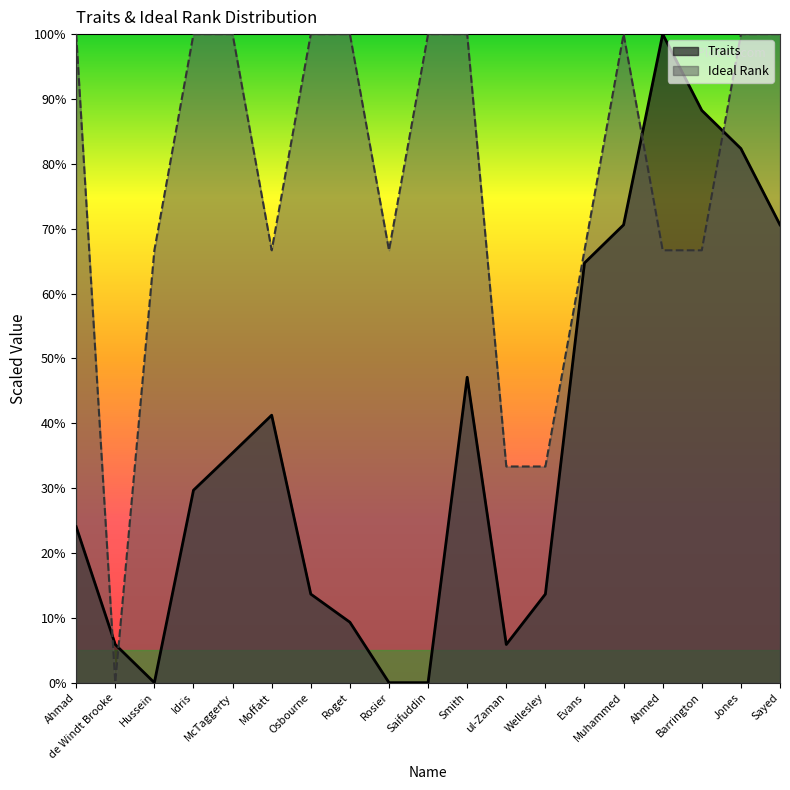

Which category has the lowest value across all series?

de Windt Brooke